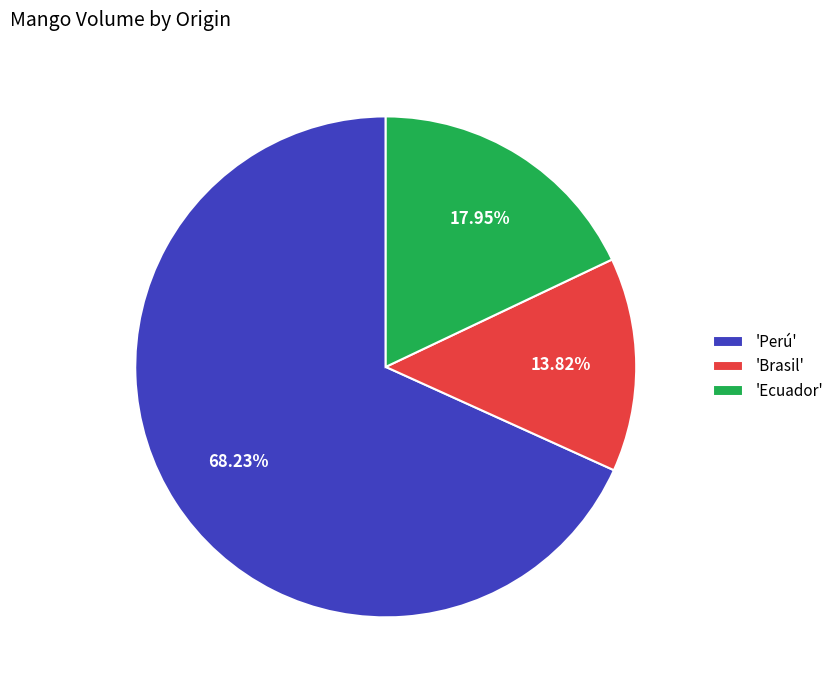

Is there a majority slice in this chart?

Yes